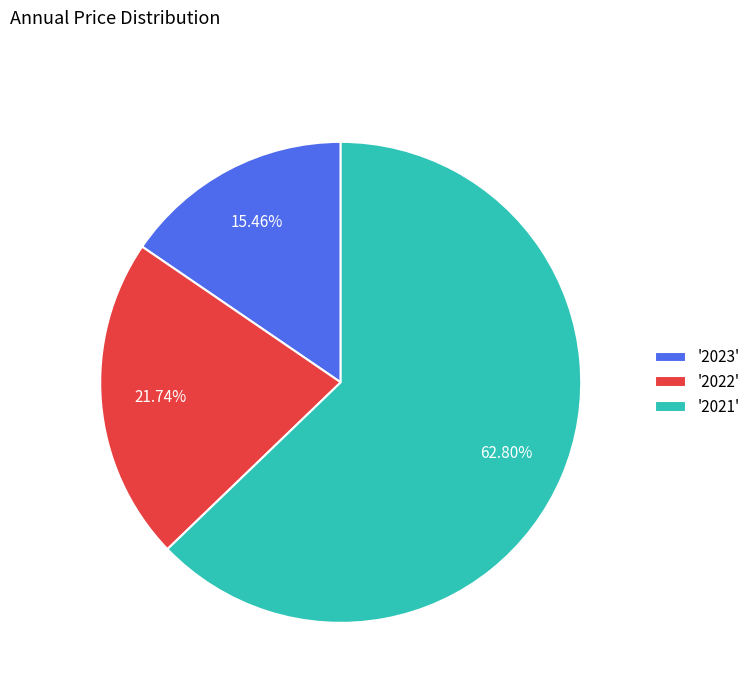

How many segments does this pie chart have?

3